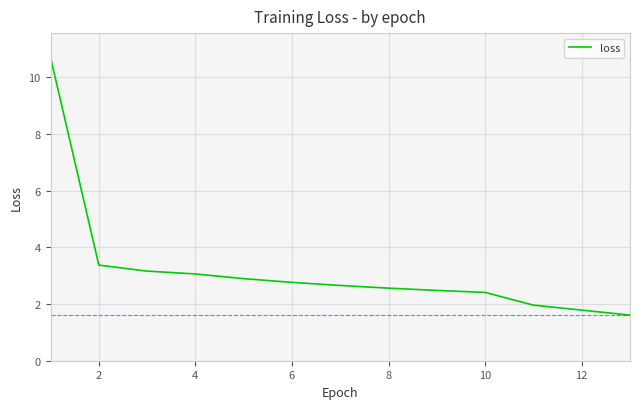

What is the minimum value shown in the chart?

1.6